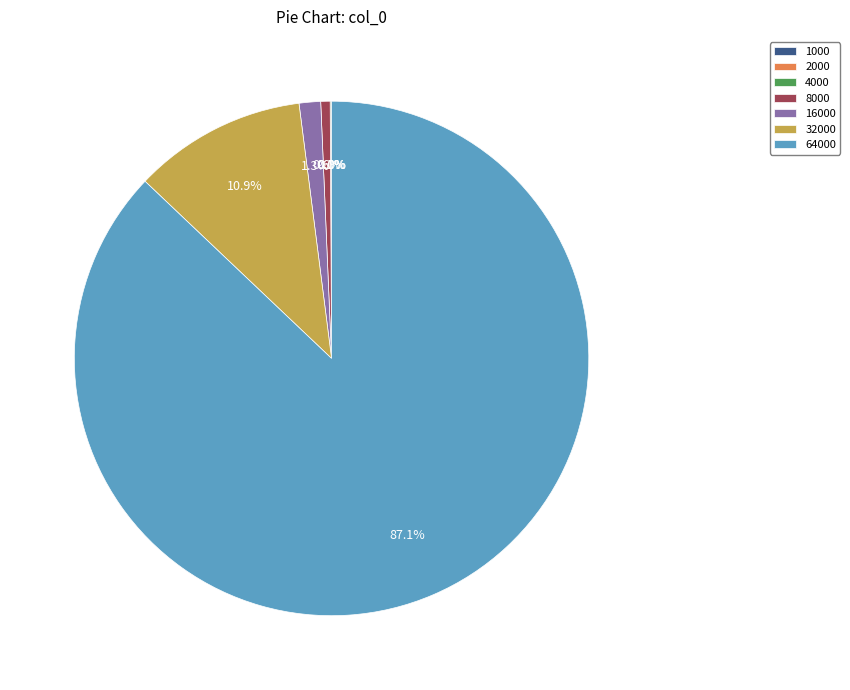

Between 8000 and 16000, which is larger?

16000